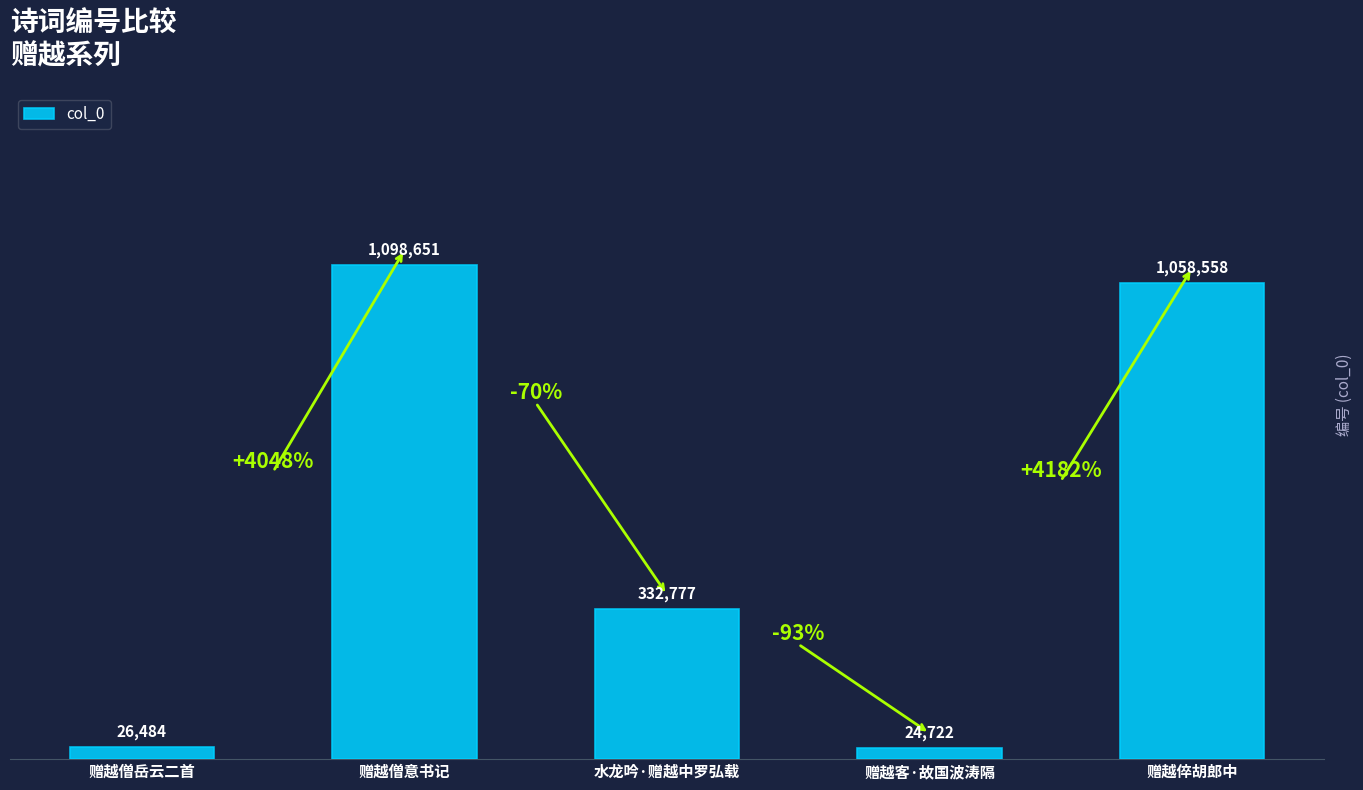

Does the chart contain any negative values?

No